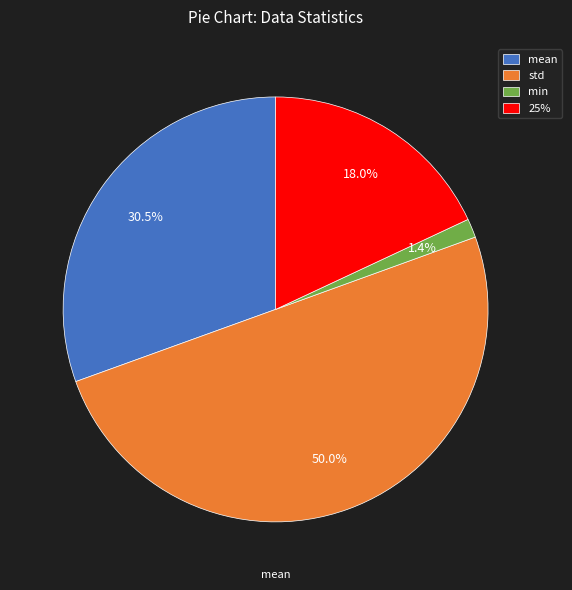

Is the sum of 25% and min greater than half?

No